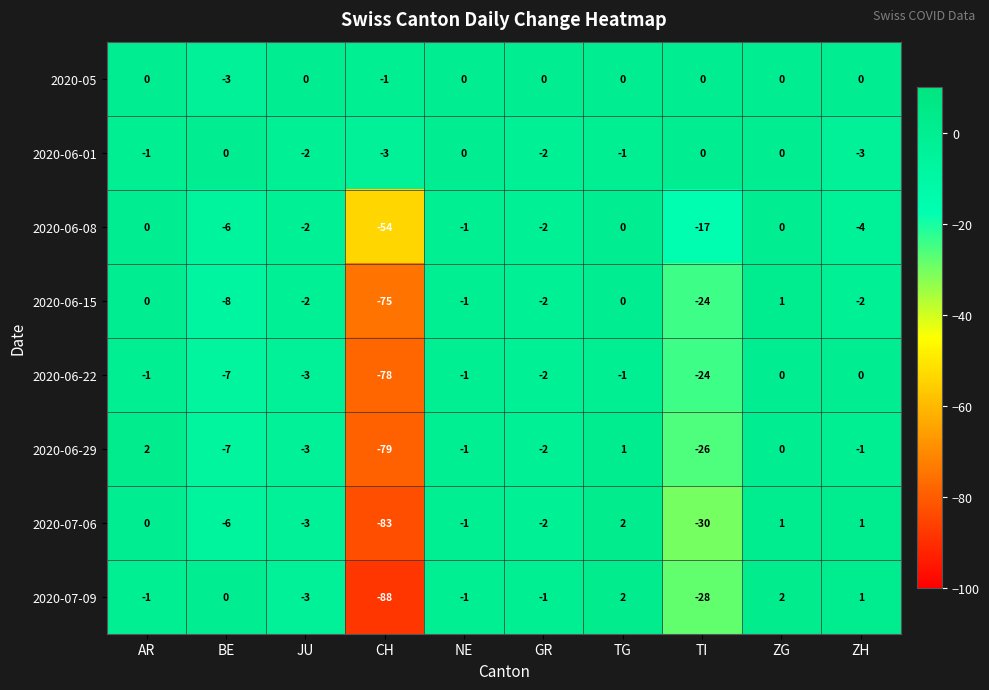

Is it true that 2020-05 equals 1 at NE?

False